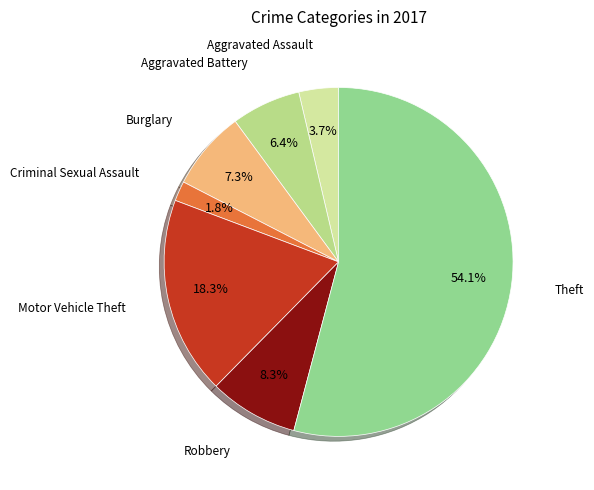

How many slices are in this pie chart?

7